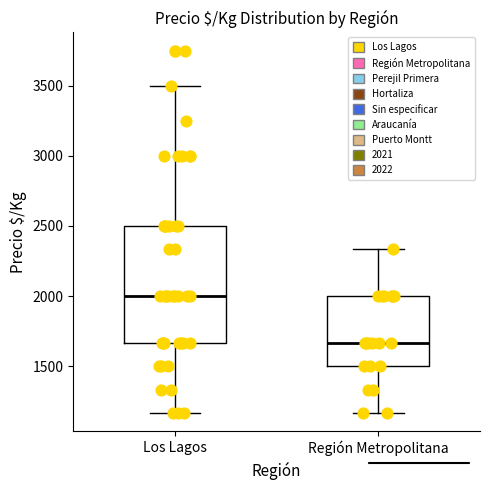

Where does the lower whisker of the box for Los Lagos end on the y-axis? The values are not printed on the chart, so give them approximately, as read against the axis.

1150